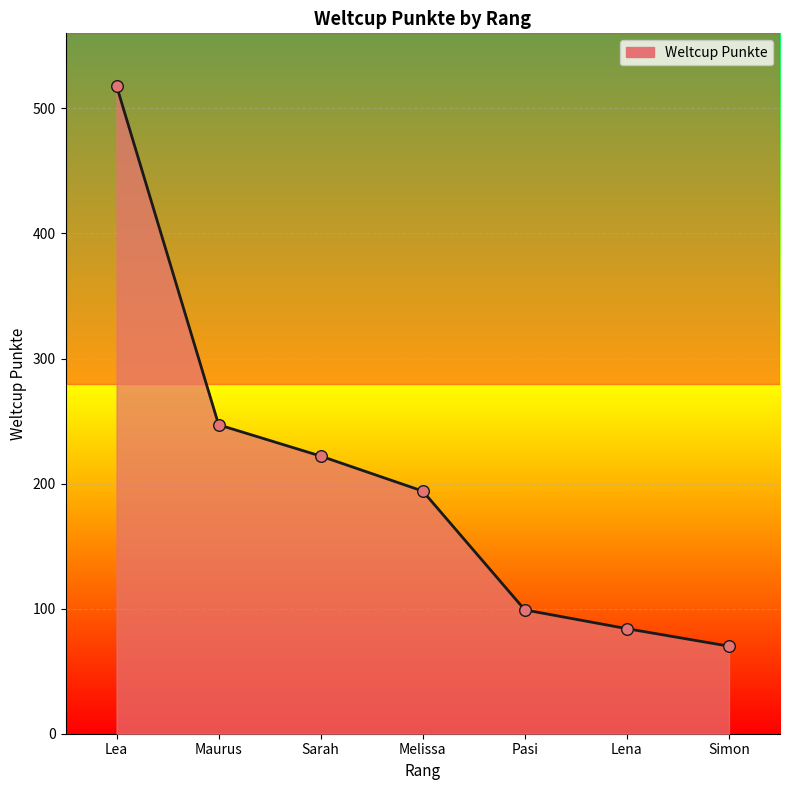

What is the change in value from Lea to Simon?

-448